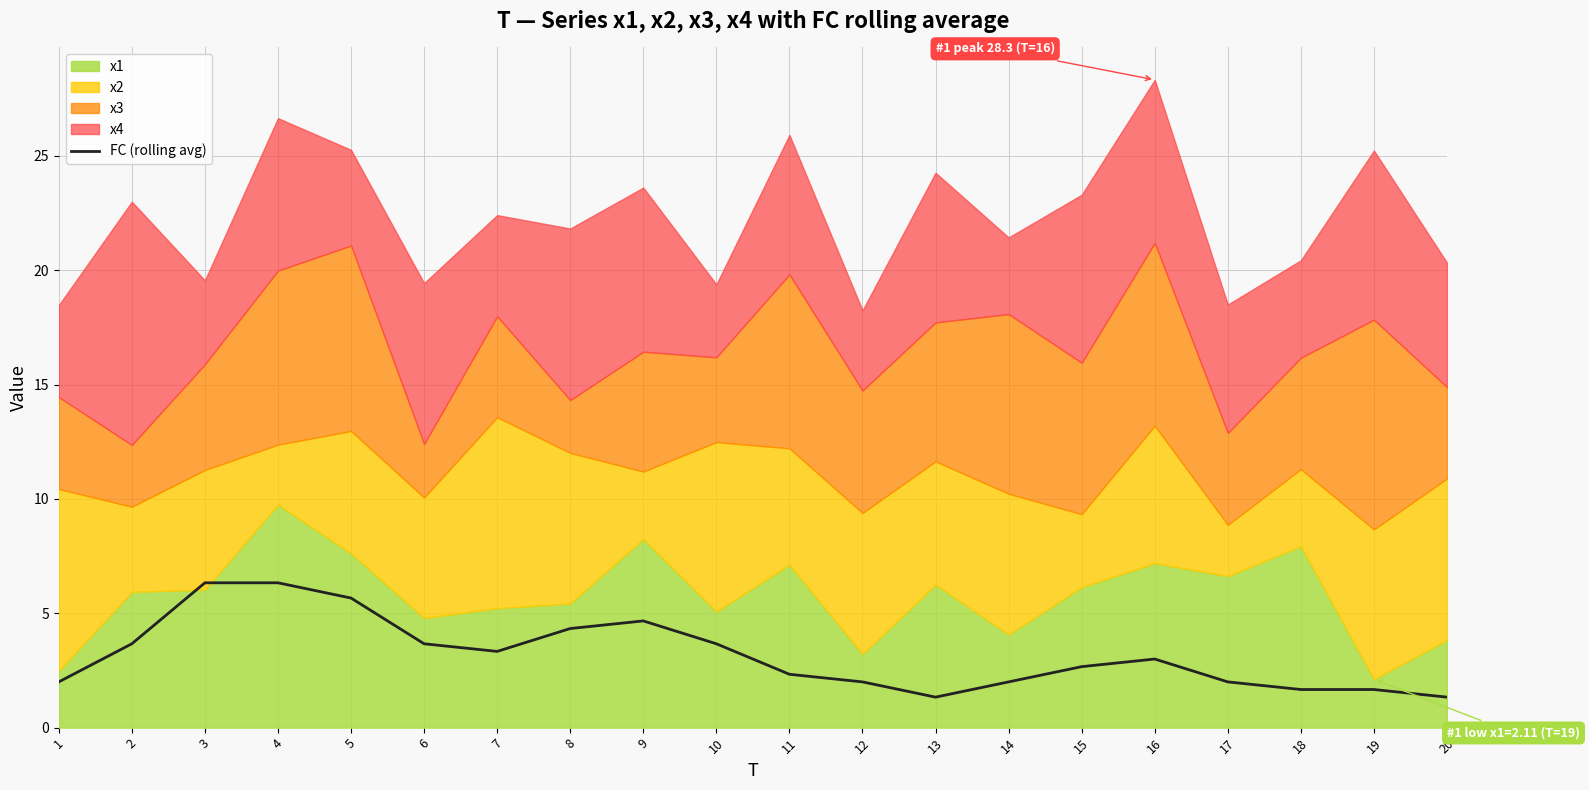

What is the sum of all values?

63.7